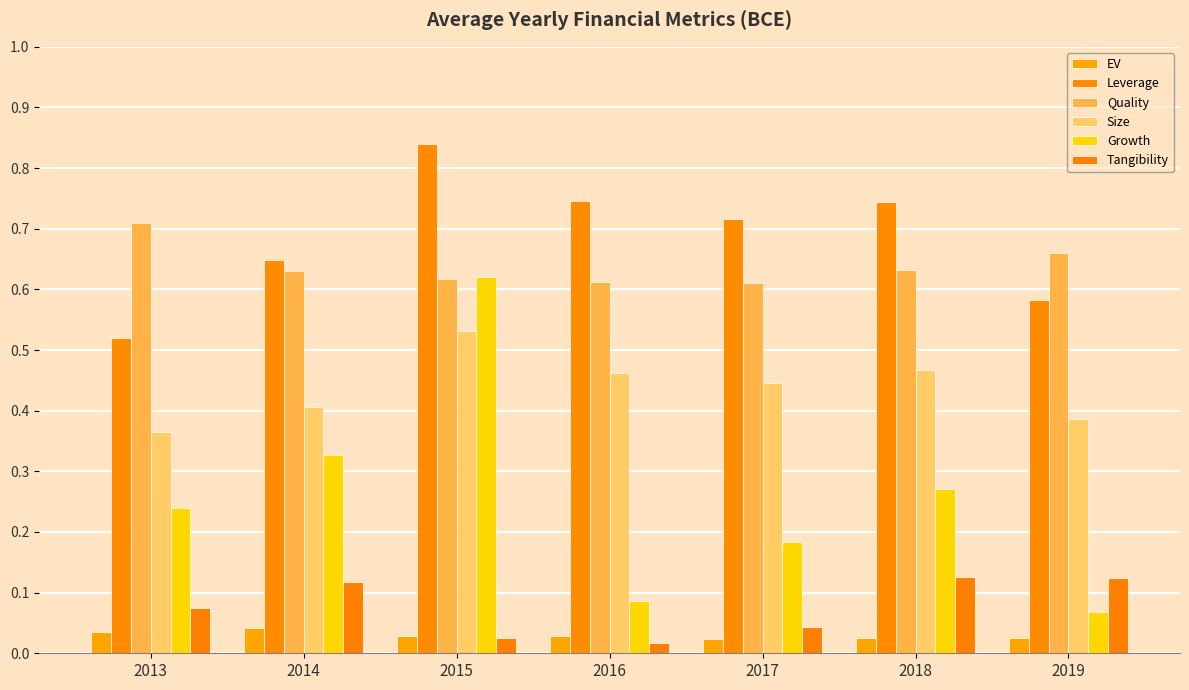

How many categories are shown in the chart?

7